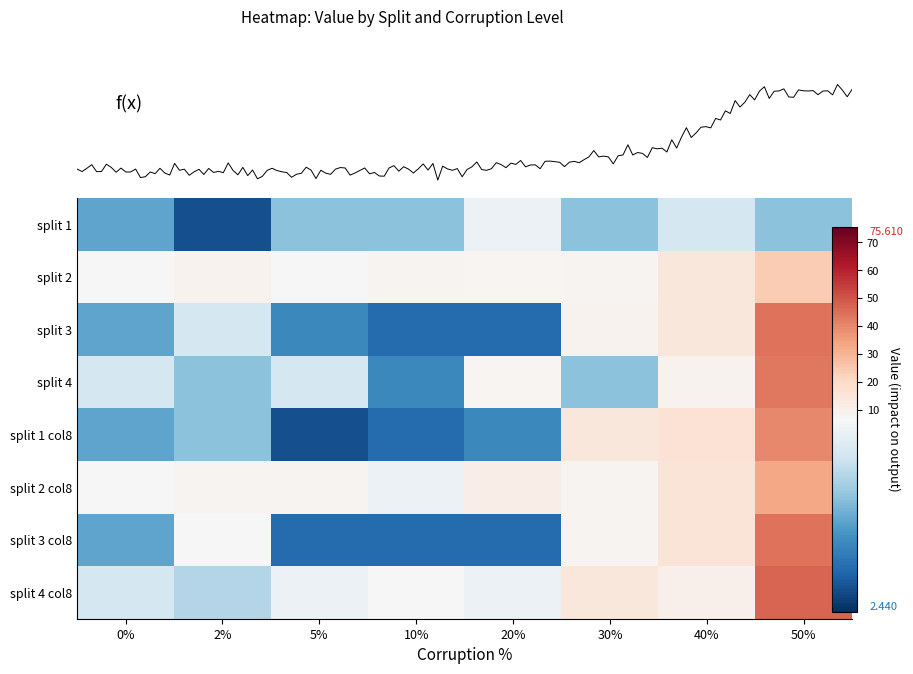

What is the total value across all series at 5%?

42.4